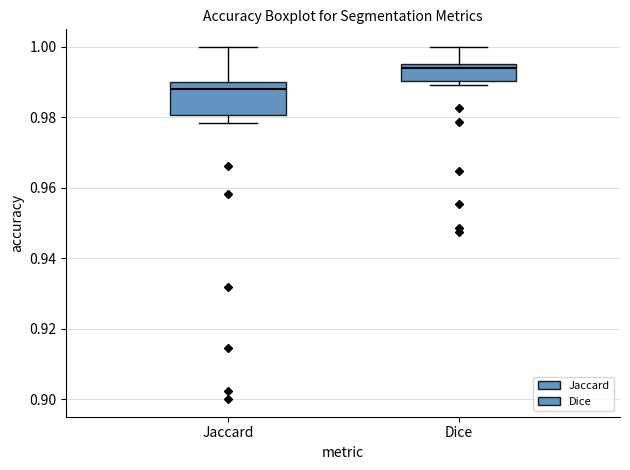

Where does the upper whisker of the box for Jaccard end on the y-axis? The values are not printed on the chart, so give them approximately, as read against the axis.

1.000